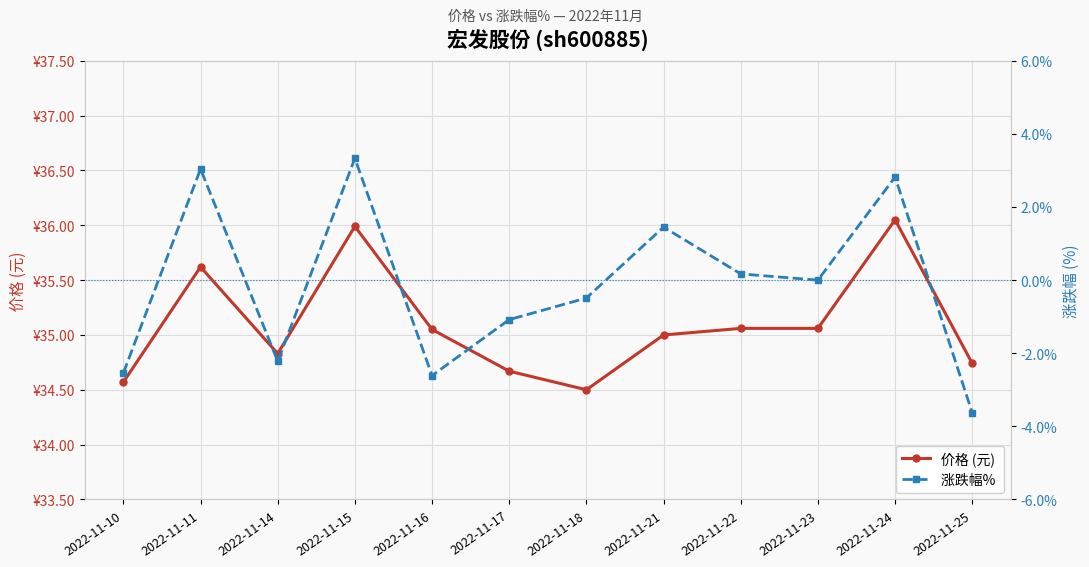

Does the chart display data point markers on the line(s)?

Yes